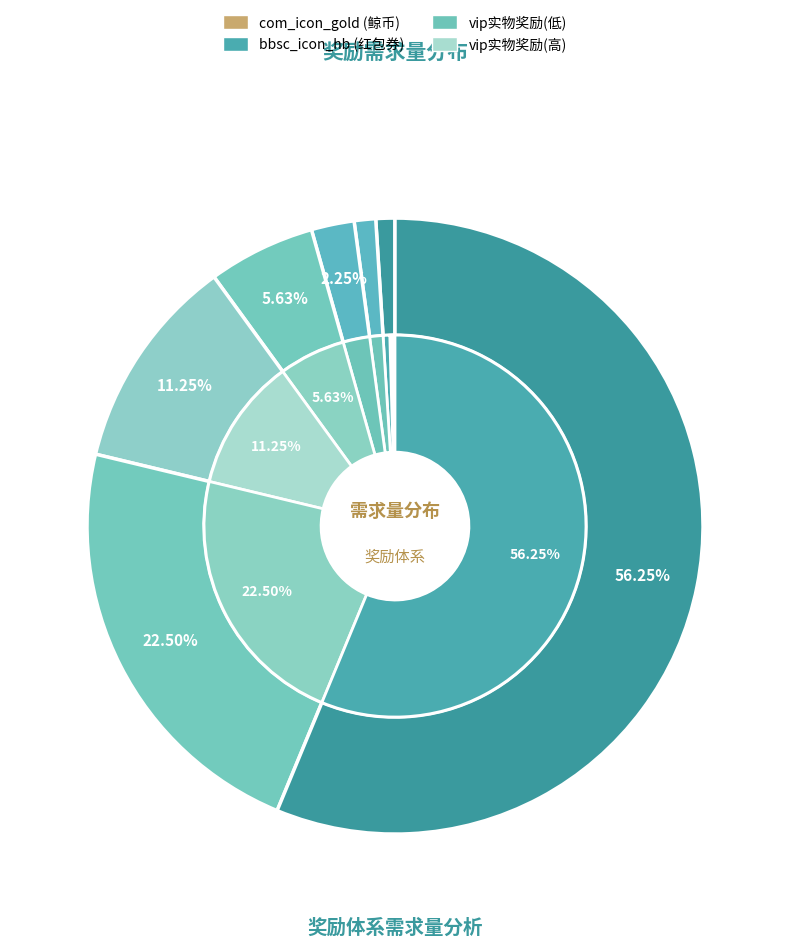

What percentage is NOT represented by 14?

43.7%